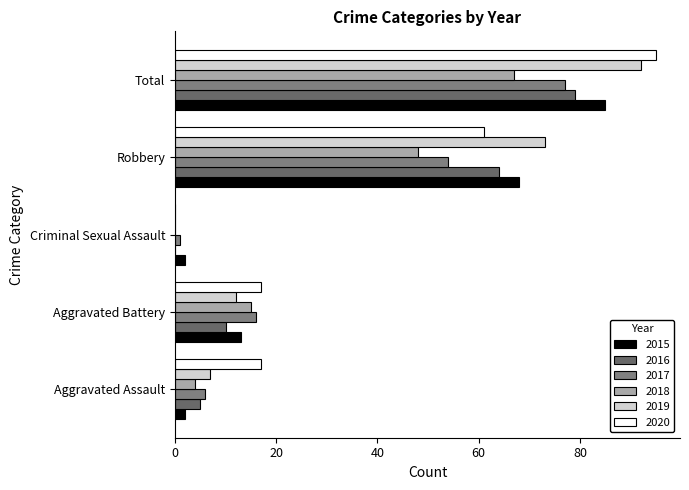

At which label does 2020 first exceed 17?

Robbery